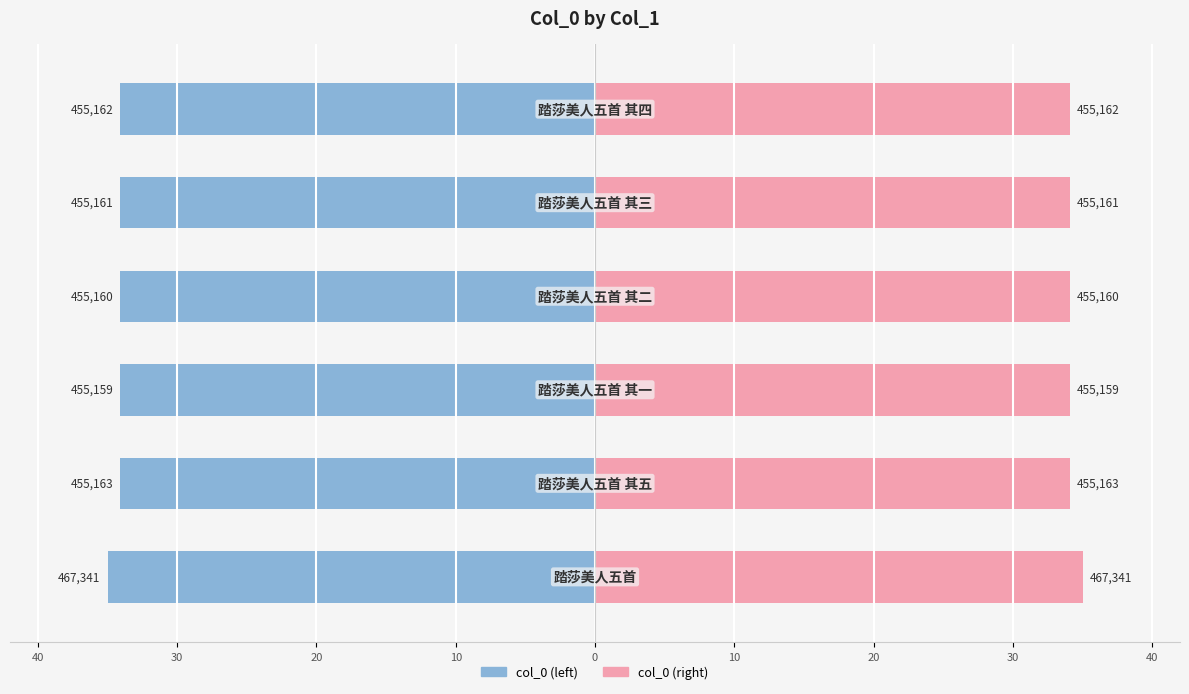

What is the smallest value displayed?

-35.0